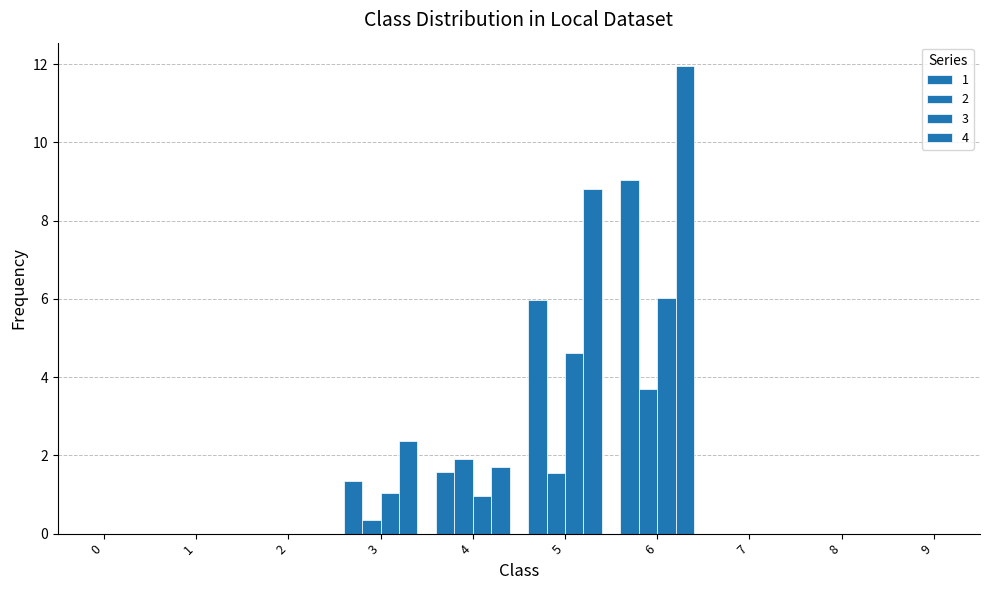

How many groups of bars are there?

10